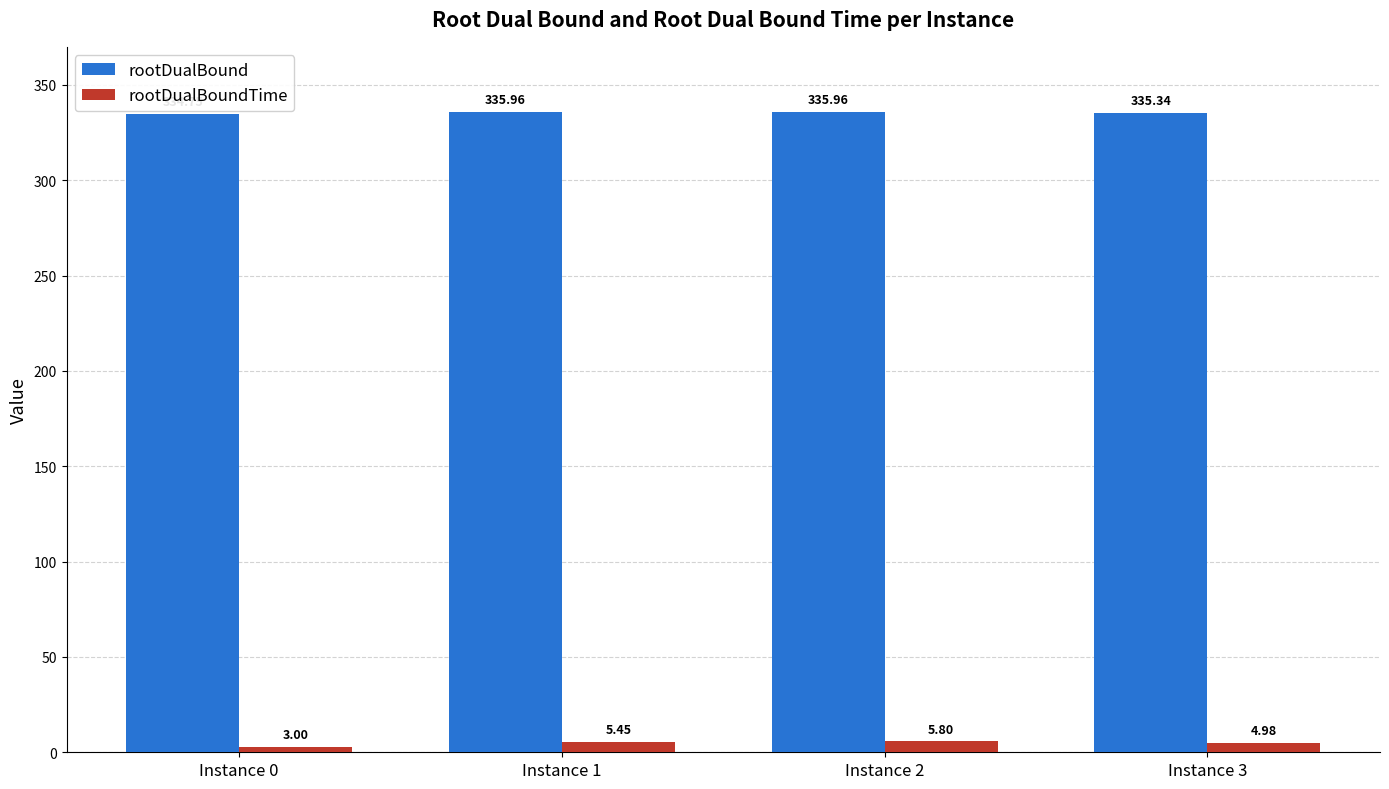

What are all the series names shown in the legend?

rootDualBound, rootDualBoundTime